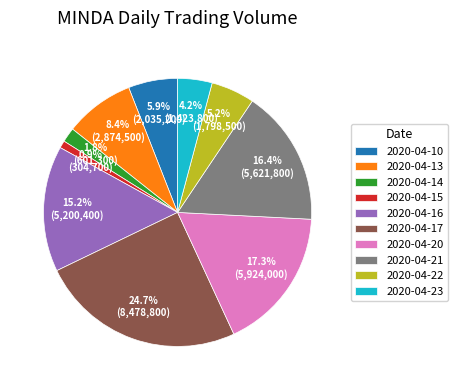

Combined, do 2020-04-15 and 2020-04-13 account for over 50%?

No